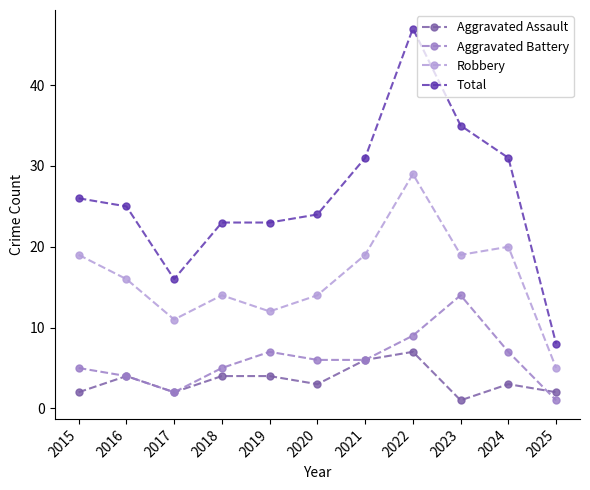

Reading right to left, what are all the values shown in this chart?

Aggravated Assault: 2	3	1	7	6	3	4	4	2	4	2
Aggravated Battery: 1	7	14	9	6	6	7	5	2	4	5
Robbery: 5	20	19	29	19	14	12	14	11	16	19
Total: 8	31	35	47	31	24	23	23	16	25	26